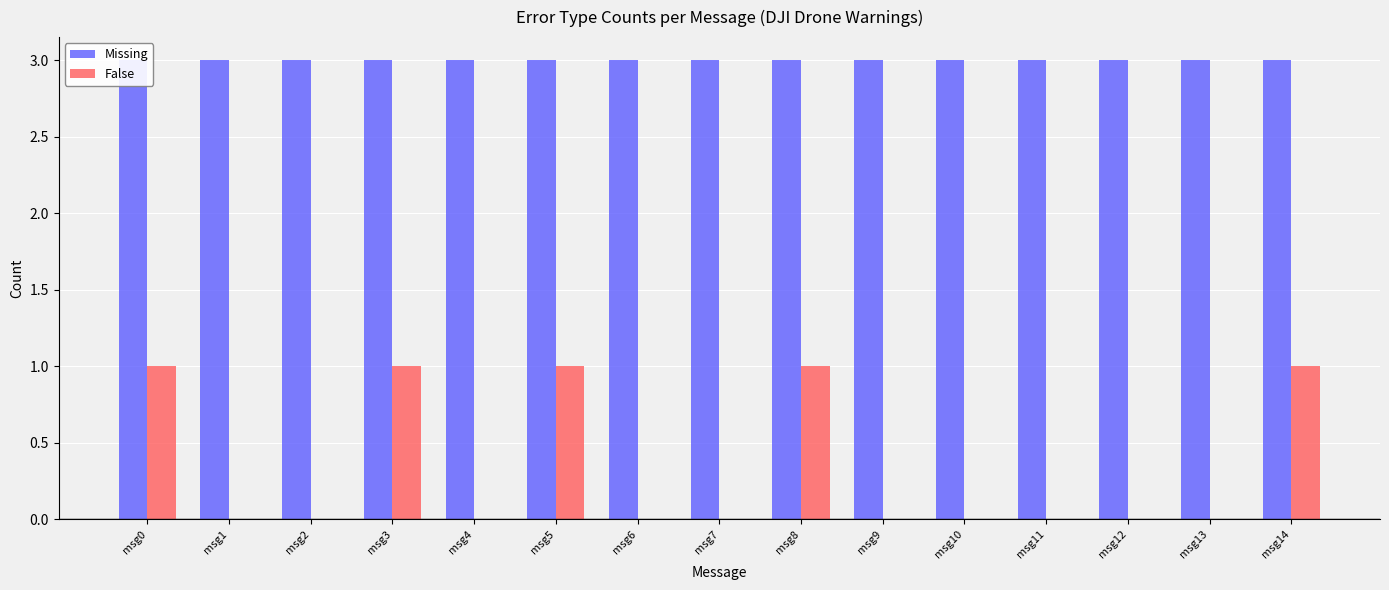

Is it true that Missing equals 3 at msg12?

True